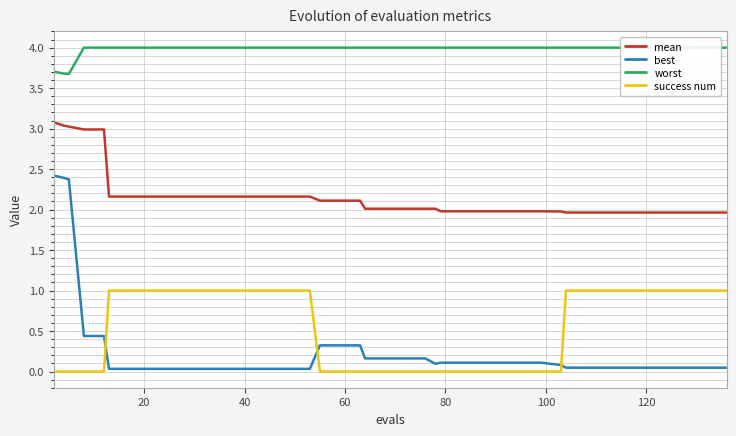

True or false: success num and best cross at least once.

True